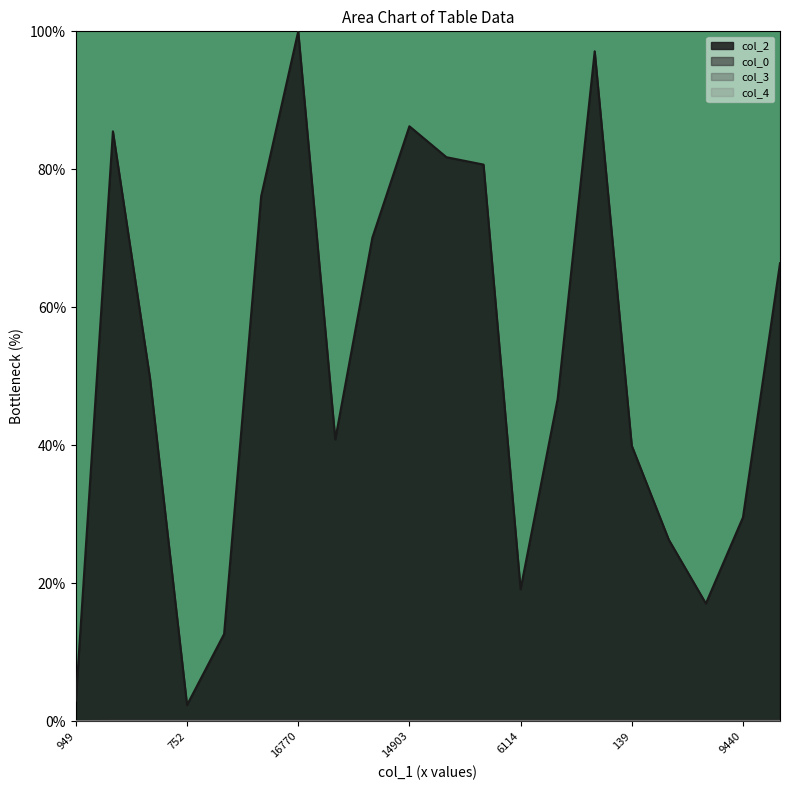

Where is the first local maximum for col_2?

5314